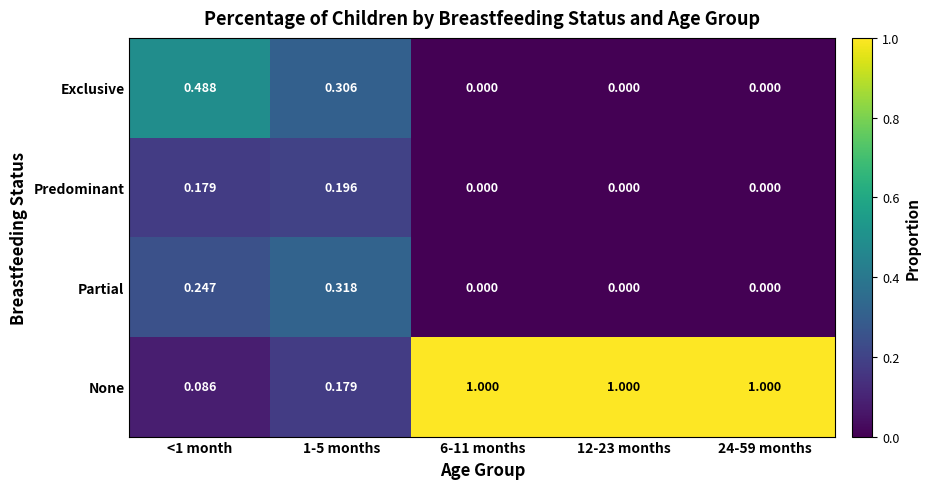

Which series has the largest total across all categories?

None